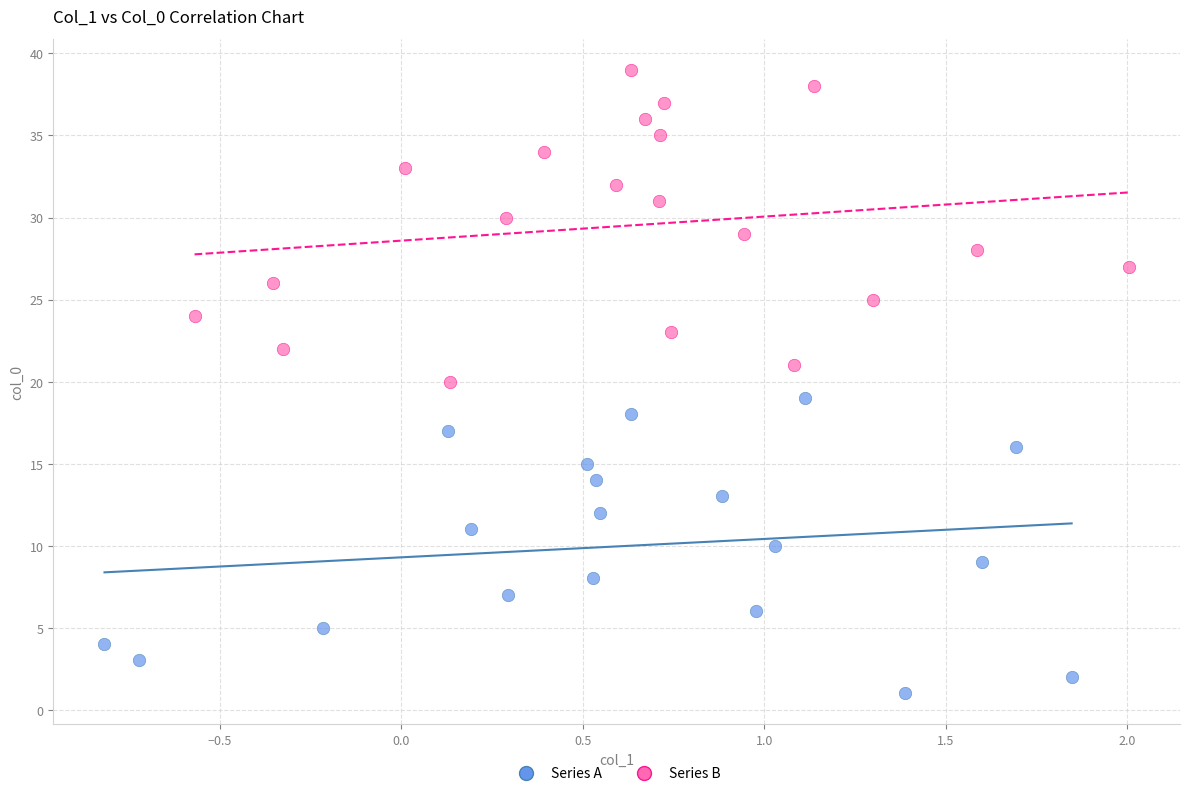

What are all the series names shown in the legend?

Series A, Series B